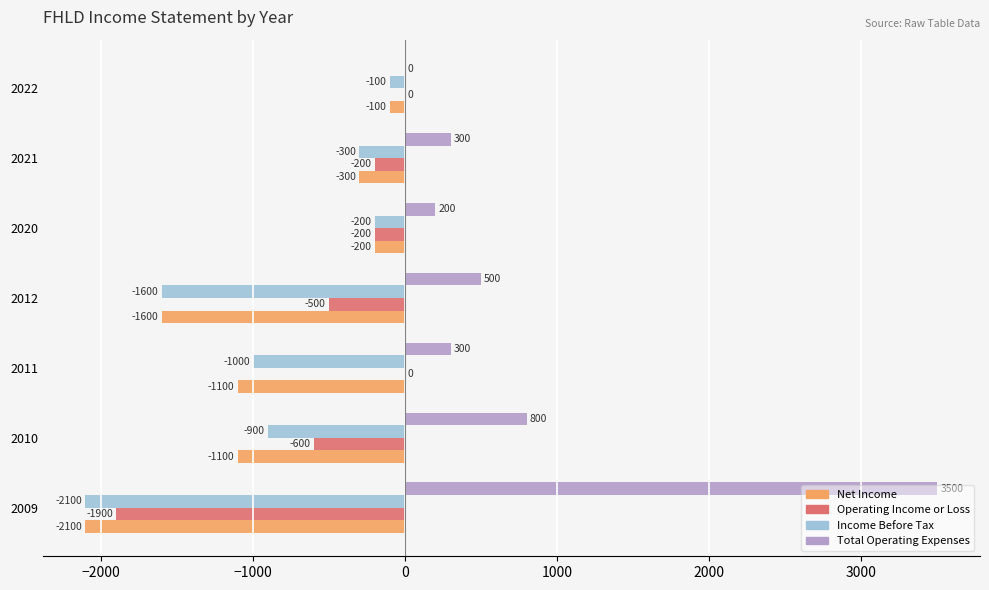

Which series has the largest total across all categories?

Total Operating Expenses